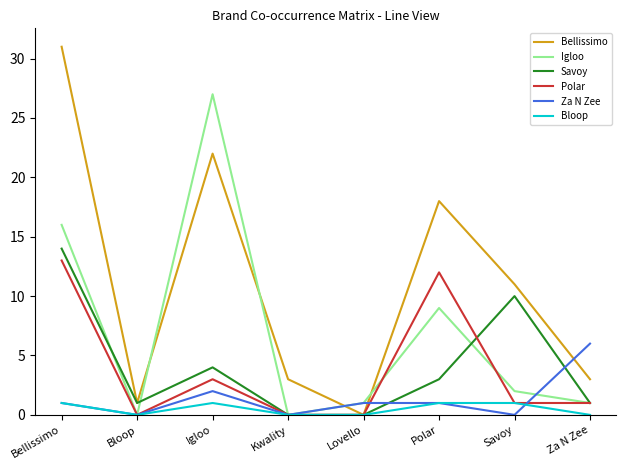

Reading left to right, extract all data points from this chart.

Bellissimo: Bellissimo=31	Bloop=1	Igloo=22	Kwality=3	Lovello=0	Polar=18	Savoy=11	Za N Zee=3
Igloo: Bellissimo=16	Bloop=0	Igloo=27	Kwality=0	Lovello=1	Polar=9	Savoy=2	Za N Zee=1
Savoy: Bellissimo=14	Bloop=1	Igloo=4	Kwality=0	Lovello=0	Polar=3	Savoy=10	Za N Zee=1
Polar: Bellissimo=13	Bloop=0	Igloo=3	Kwality=0	Lovello=0	Polar=12	Savoy=1	Za N Zee=1
Za N Zee: Bellissimo=1	Bloop=0	Igloo=2	Kwality=0	Lovello=1	Polar=1	Savoy=0	Za N Zee=6
Bloop: Bellissimo=1	Bloop=0	Igloo=1	Kwality=0	Lovello=0	Polar=1	Savoy=1	Za N Zee=0